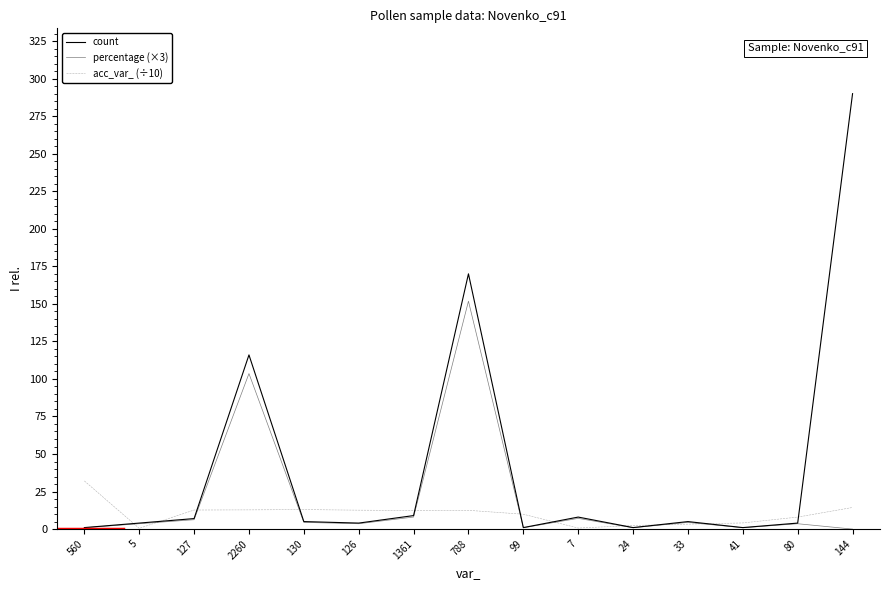

At which label does acc_var_ (÷10) reach its minimum?

5